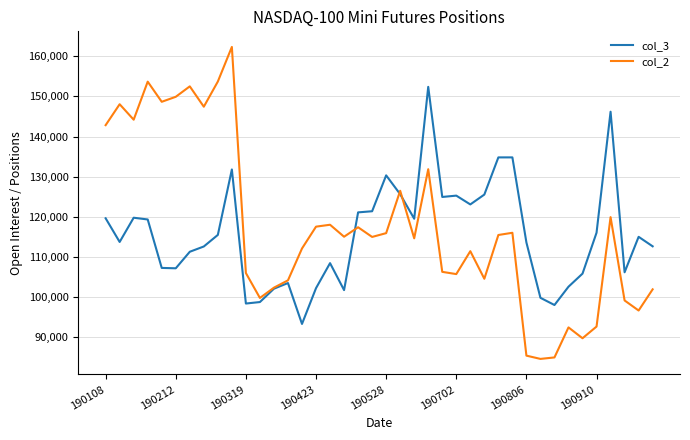

What are all the series names shown in the legend?

col_3, col_2